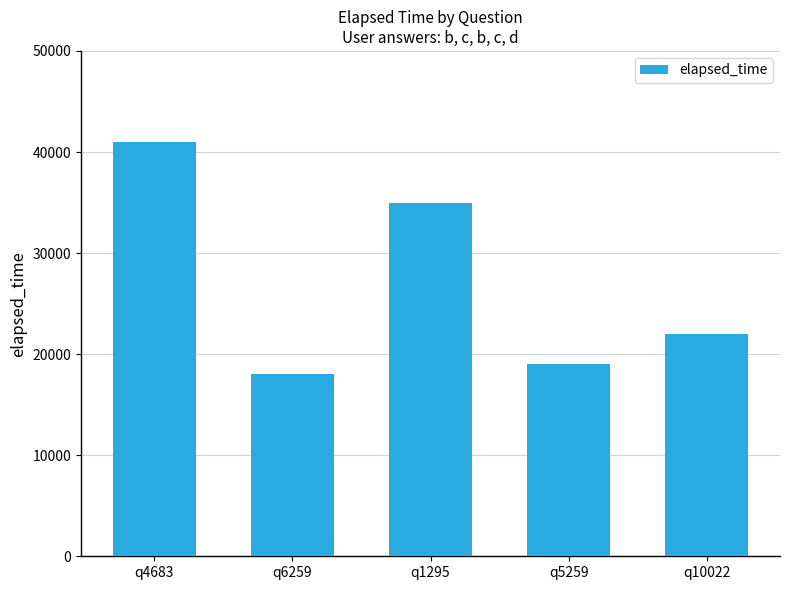

What is the ratio of the value at q10022 to the value at q6259?

1.2